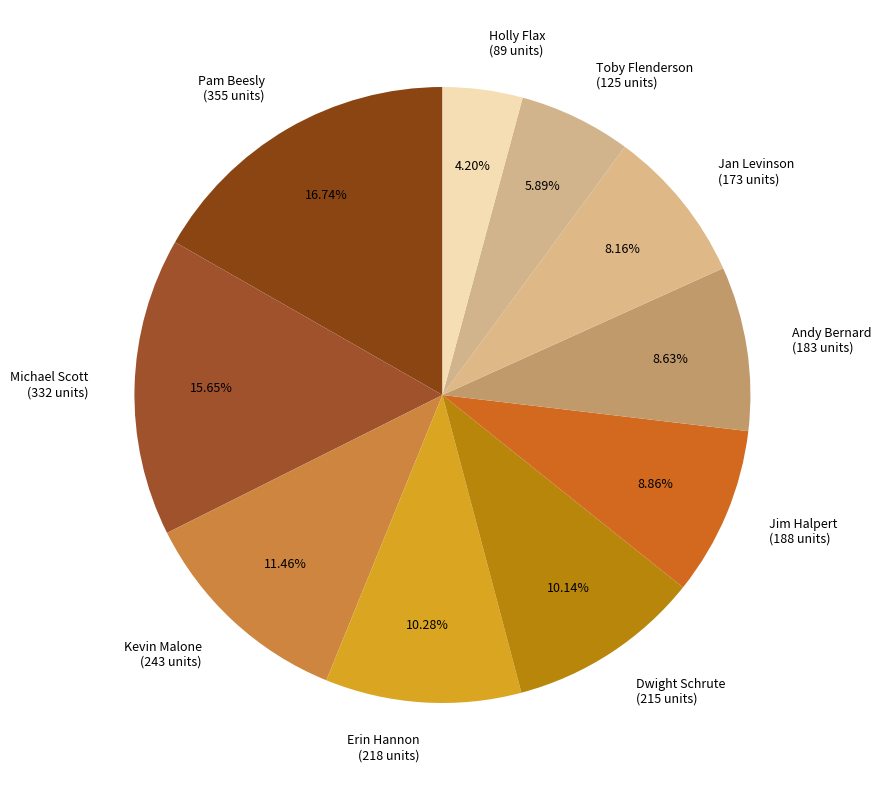

What percentage do Toby Flenderson and Jan Levinson together represent?

14.0%